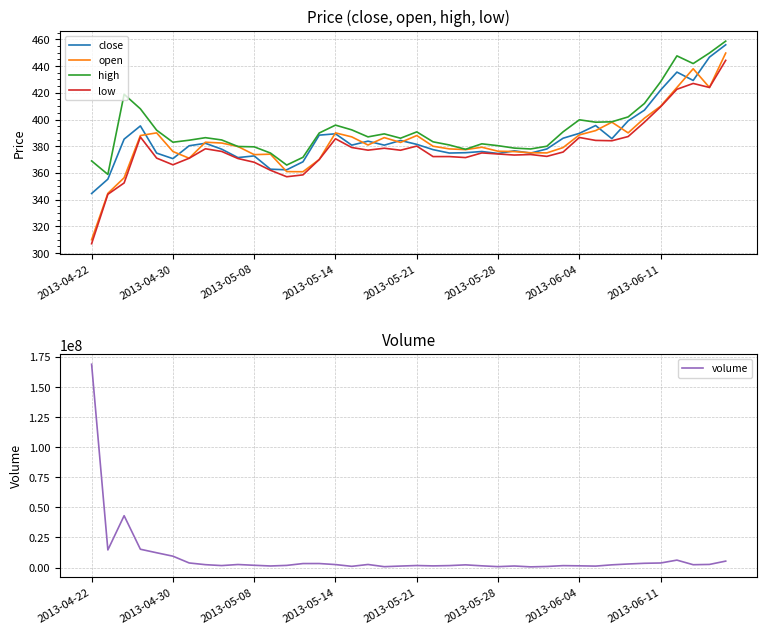

Reading right to left, what are all the values shown in this chart?

close: 455.9	446.7	429.2	435.5	422.1	407.0	399.0	385.6	395.5	389.6	386.0	377.9	374.9	376.6	374.6	376.1	375.1	374.9	377.4	381.4	384.3	380.8	383.8	380.8	389.3	388.3	368.4	362.4	362.8	372.8	371.5	377.8	382.2	380.4	370.7	374.9	395.2	385.3	355.4	344.6
open: 449.8	424.0	438.0	424.0	410.0	401.0	390.0	398.0	391.7	388.5	379.0	375.0	375.1	376.0	376.2	379.2	377.4	378.0	380.0	388.0	382.9	386.4	380.9	387.0	390.0	370.1	360.9	361.0	374.1	373.7	379.8	382.4	383.0	371.0	376.1	390.0	388.0	356.4	344.7	310.0
high: 458.7	449.8	441.9	447.6	428.3	412.0	401.9	398.3	398.0	399.8	390.8	380.0	377.9	378.6	380.4	381.8	377.7	380.9	383.3	390.8	386.0	389.2	387.0	392.2	395.8	389.9	371.7	365.9	374.9	379.6	379.8	384.7	386.4	384.5	383.0	392.0	408.0	418.9	358.9	369.0
low: 444.3	424.0	427.0	422.6	409.6	398.0	387.2	384.1	384.4	386.6	375.6	372.4	373.8	373.4	374.2	375.0	371.5	372.2	372.2	380.1	377.0	378.5	377.1	379.1	385.6	370.1	358.6	357.1	362.0	368.0	370.8	376.1	378.1	371.0	366.1	371.1	386.9	352.5	344.0	307.0
volume: 5364763.0	2605294.0	2374166.0	6183645.0	3806105.0	3554479.0	2974278.0	2275082.0	1219713.0	1445743.0	1611972.0	912189.0	589597.0	1310649.0	775946.0	1448962.0	2251770.0	1641589.0	1399027.0	1698848.0	1261422.0	747787.0	2564559.0	1029719.0	2494845.0	3350792.0	3331373.0	1806017.0	1323453.0	1904781.0	2536960.0	1657909.0	2409447.0	3832223.0	9463228.0	12300150.0	15227642.0	43078194.0	14650240.0	168836552.0